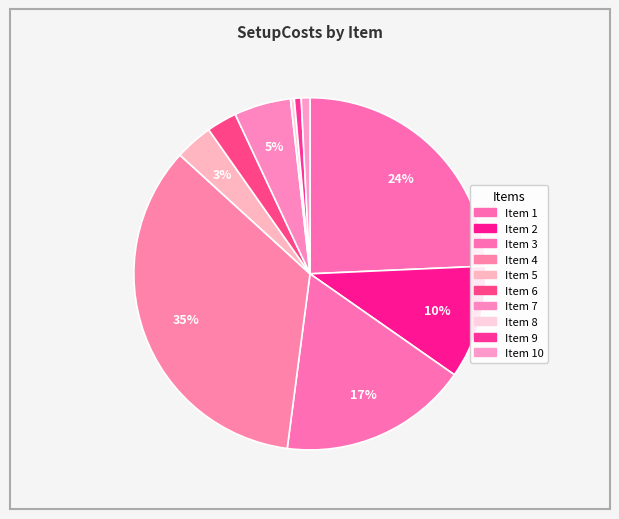

Count the number of slices in the pie.

10